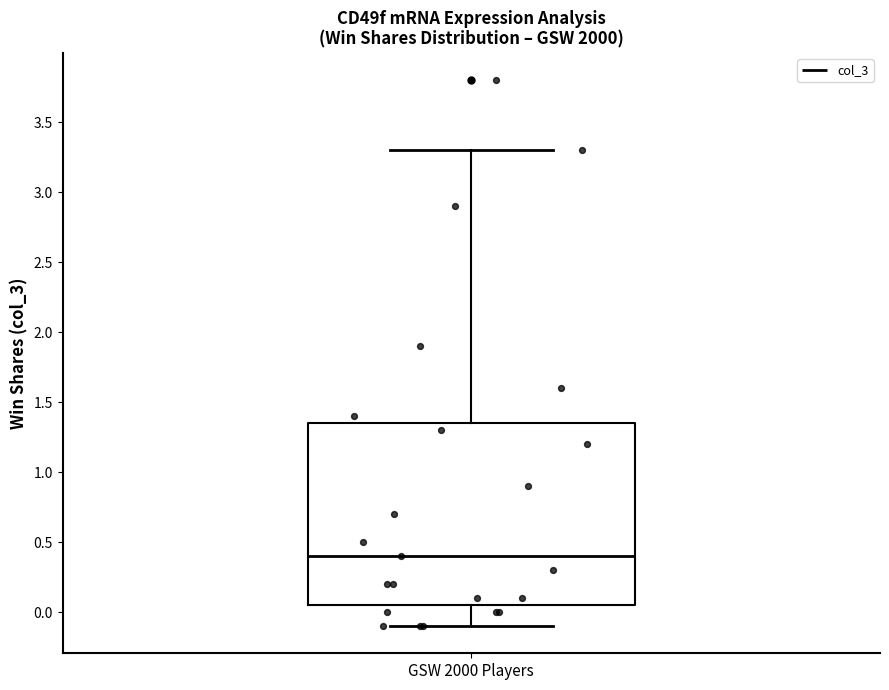

Transcribe this box plot: give where the median line is, the range the box spans, and where the two whiskers end, as read against the y-axis. The values are not printed on the chart, so give them approximately, as read against the axis.

median 0.40, box 0.05 to 1.35, whiskers -0.10 to 3.30